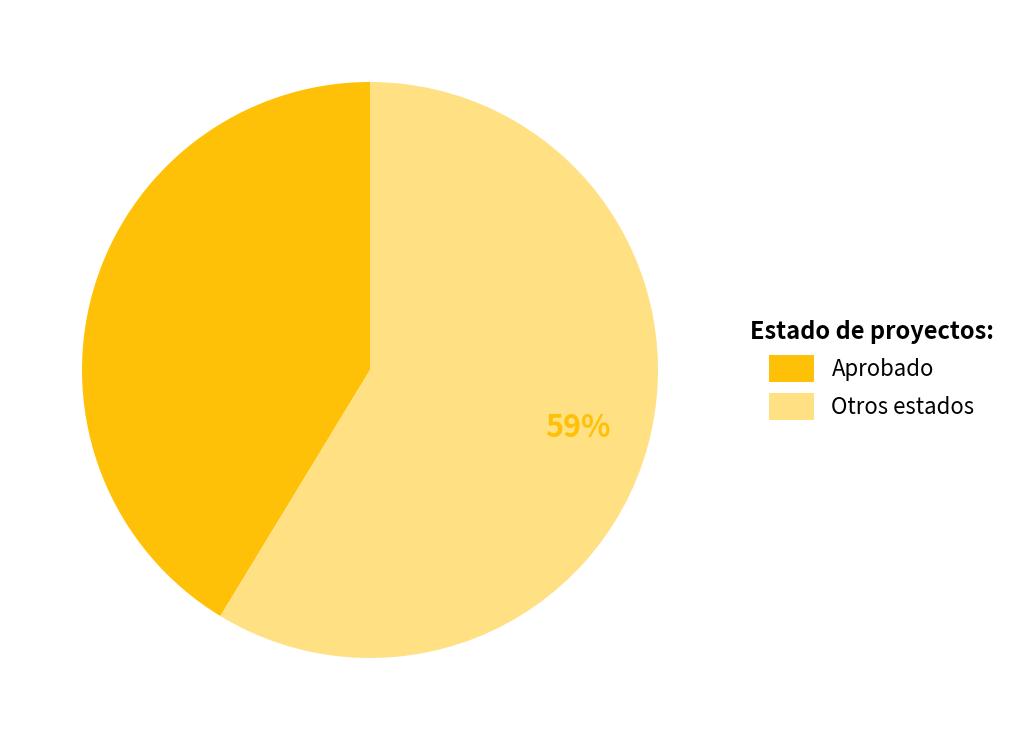

Between Aprobado and Otros estados, which is larger?

Otros estados